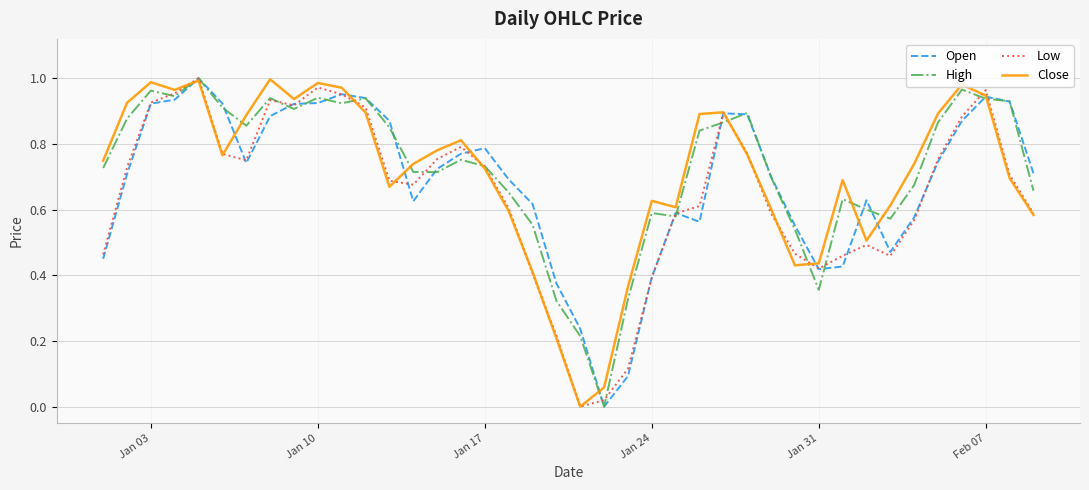

What is the greatest value displayed?

1.0